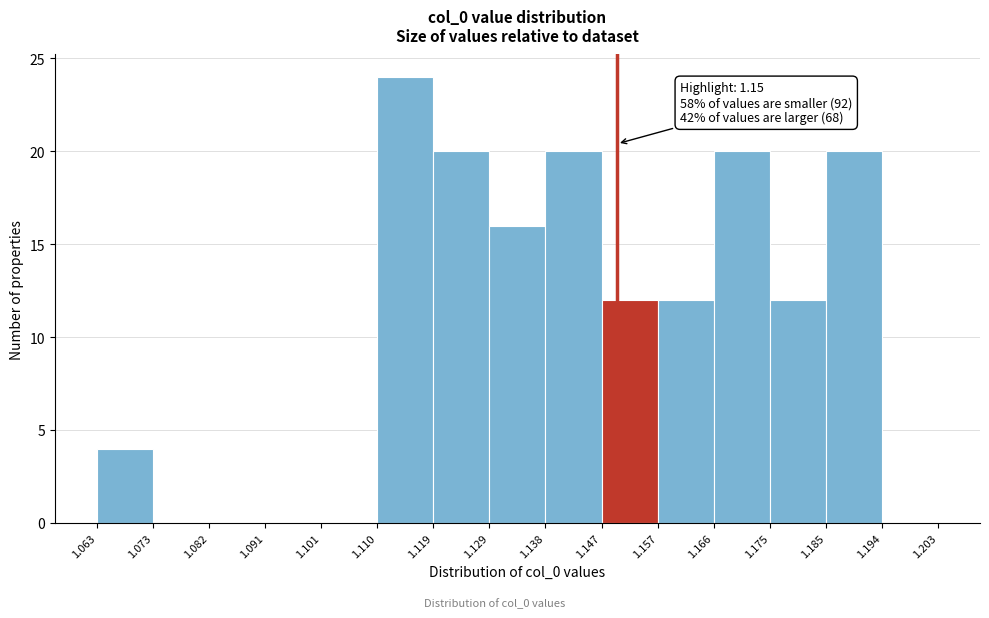

Over which range of the x-axis is the bar tallest?

1.110 to 1.119